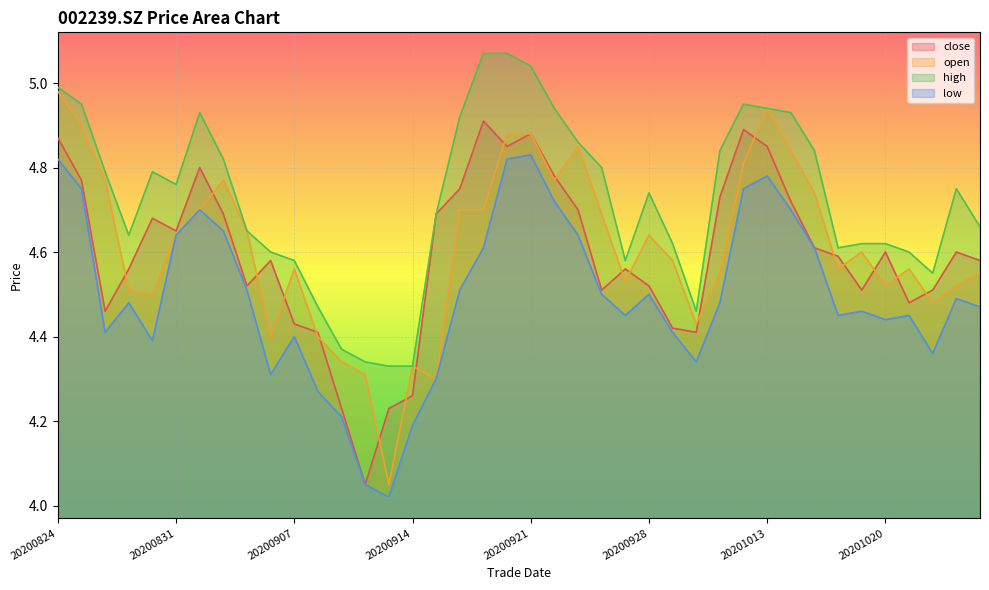

How many series are shown in this chart?

4